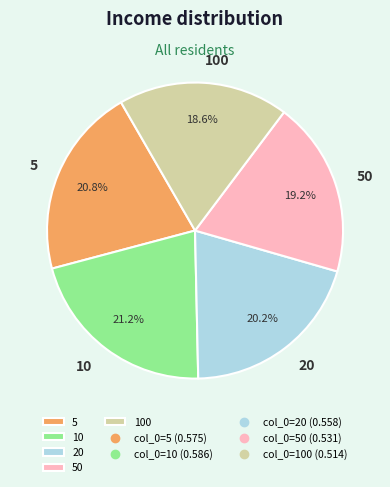

True or false: 50 accounts for 10% of the total.

False